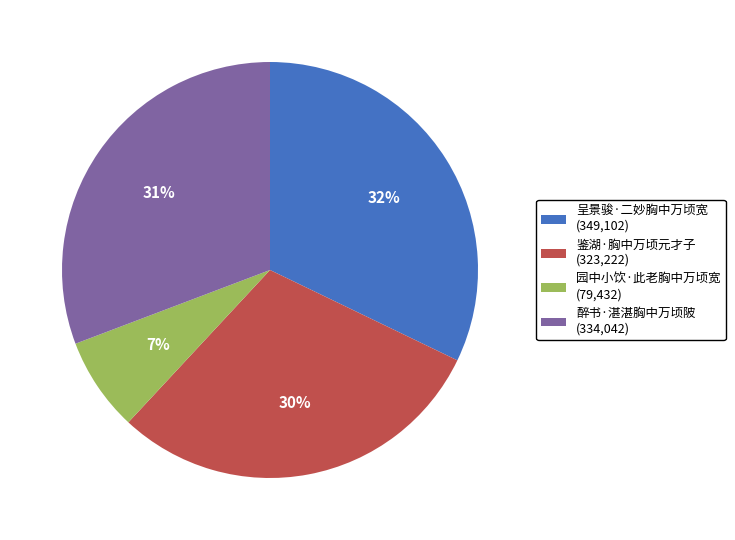

Which category has the biggest portion of the pie?

呈景骏·二妙胸中万顷宽